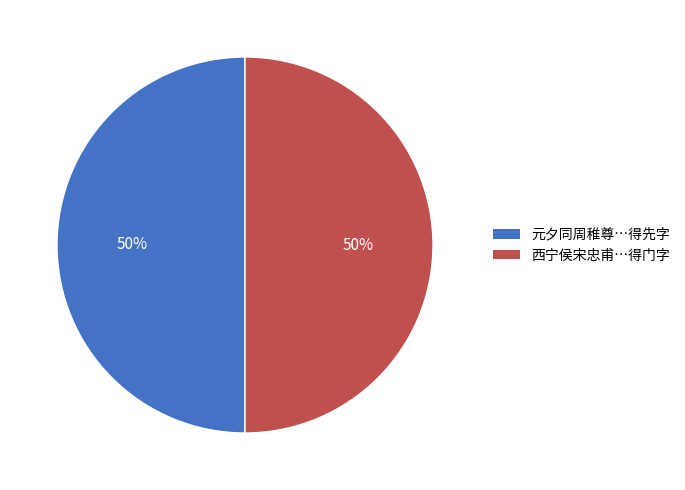

Is it true that 西宁侯宋忠甫…得门字 is 50% of the pie?

True